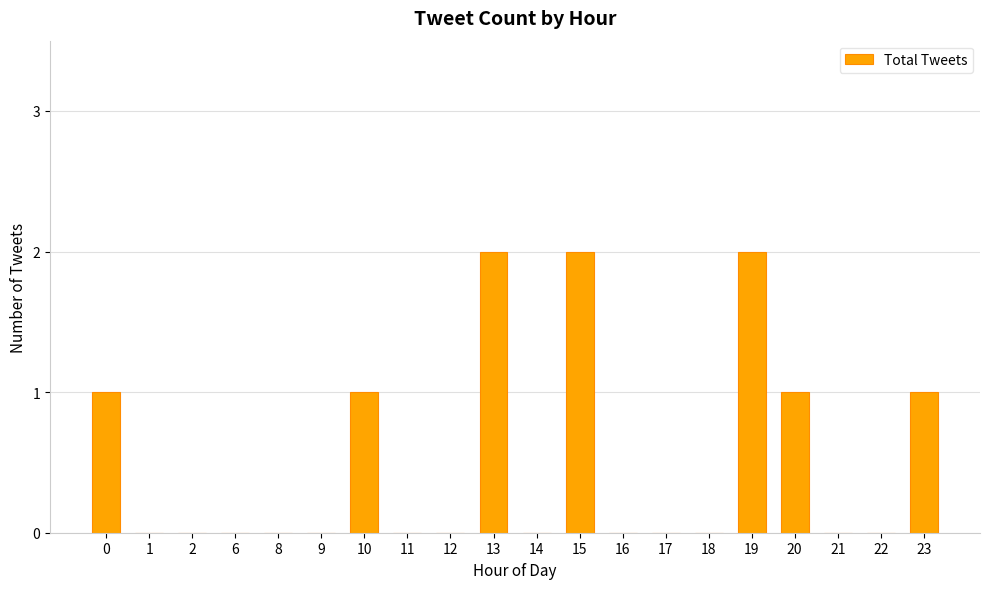

Reading left to right, what are all the values shown in this chart?

0=1	1=0	2=0	6=0	8=0	9=0	10=1	11=0	12=0	13=2	14=0	15=2	16=0	17=0	18=0	19=2	20=1	21=0	22=0	23=1